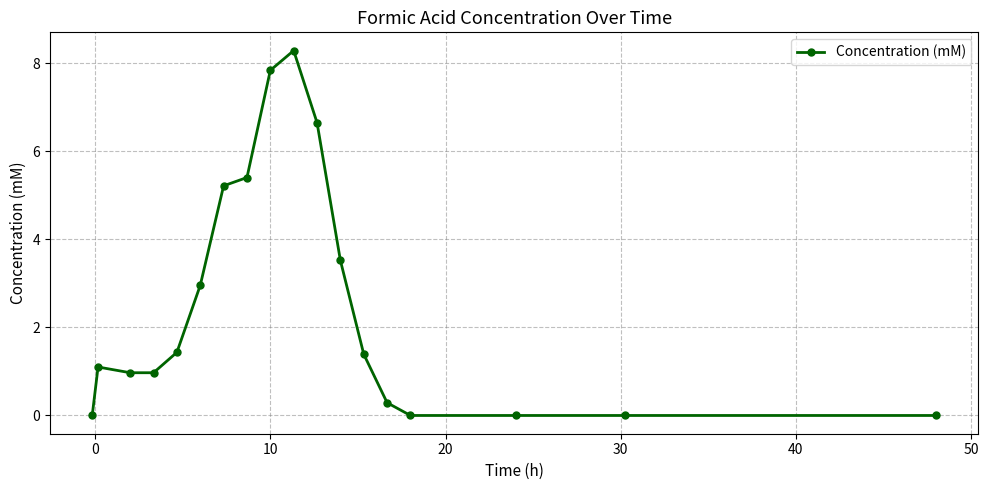

Reading left to right, extract all data points from this chart.

0.0	1.1	1.0	1.0	1.4	3.0	5.2	5.4	7.8	8.3	6.6	3.5	1.4	0.3	0.0	0.0	0.0	0.0